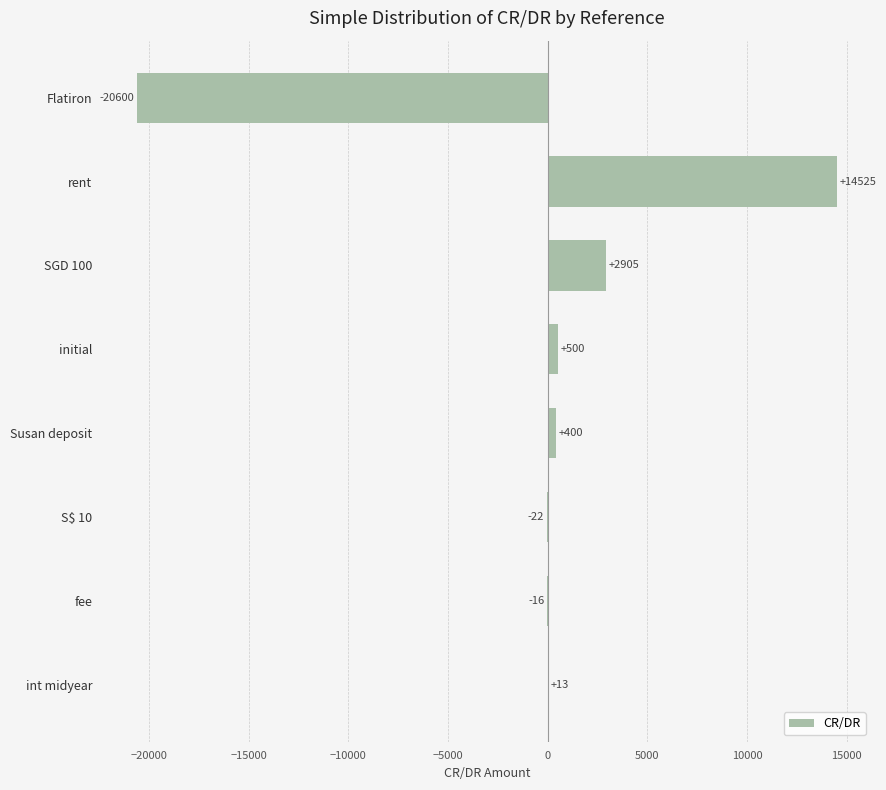

The chart shows a value of -22.3 at S$ 10. True or false?

True